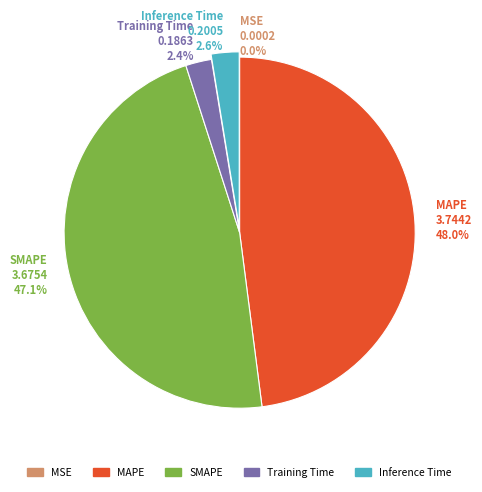

Between Inference Time and MAPE, which is larger?

MAPE